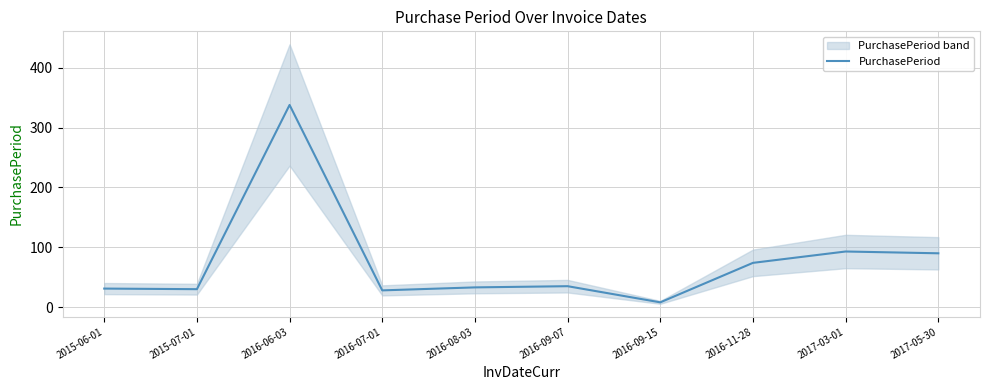

Reading right to left, list all the values displayed in this chart.

2017-05-30=90	2017-03-01=93	2016-11-28=74	2016-09-15=8	2016-09-07=35	2016-08-03=33	2016-07-01=28	2016-06-03=338	2015-07-01=30	2015-06-01=31